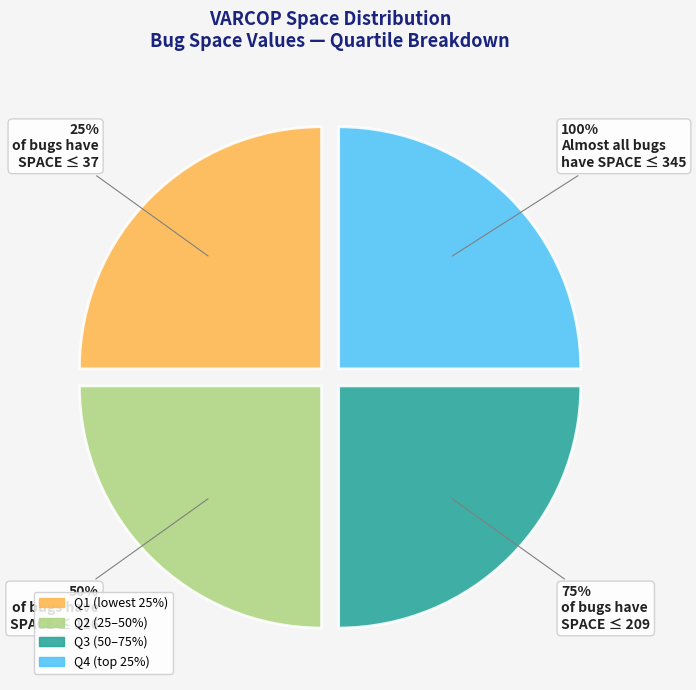

The 12 slice represents 17% of the pie. True or false?

False